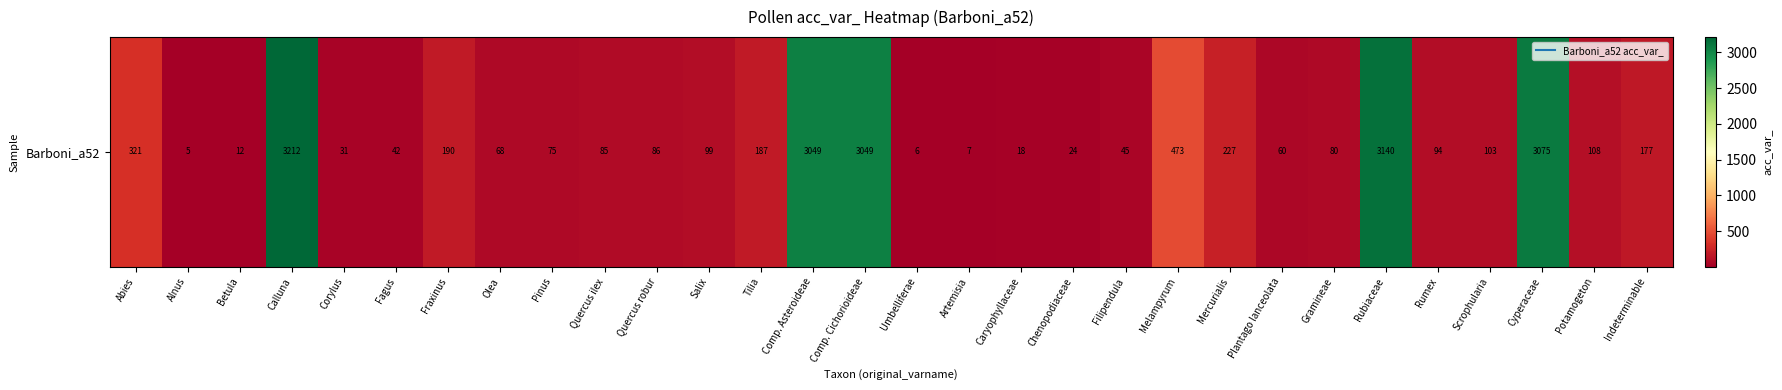

Rank the categories by value from lowest to highest.

Alnus, Umbelliferae, Artemisia, Betula, Caryophyllaceae, Chenopodiaceae, Corylus, Fagus, Filipendula, Plantago lanceolata, Olea, Pinus, Gramineae, Quercus ilex, Quercus robur, Rumex, Salix, Scrophularia, Potamogeton, Indeterminable, Tilia, Fraxinus, Mercurialis, Abies, Melampyrum, Comp. Asteroideae, Comp. Cichorioideae, Cyperaceae, Rubiaceae, Calluna